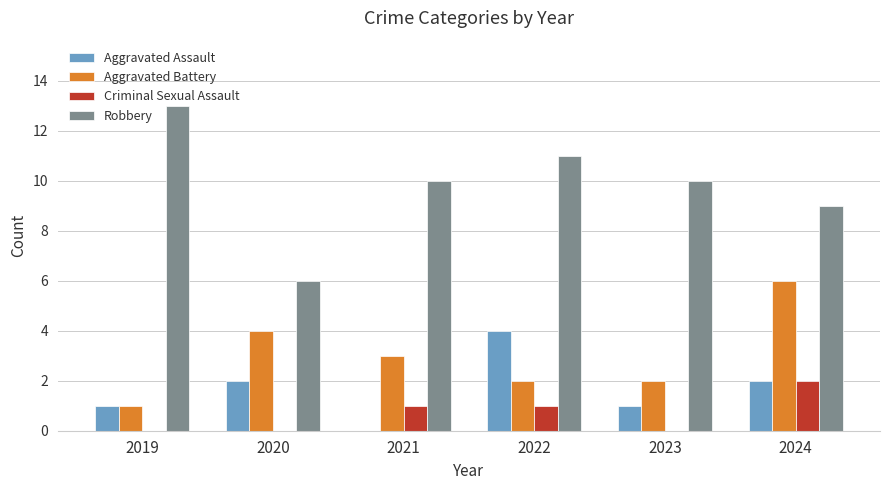

At which label does Aggravated Assault reach its peak?

2022